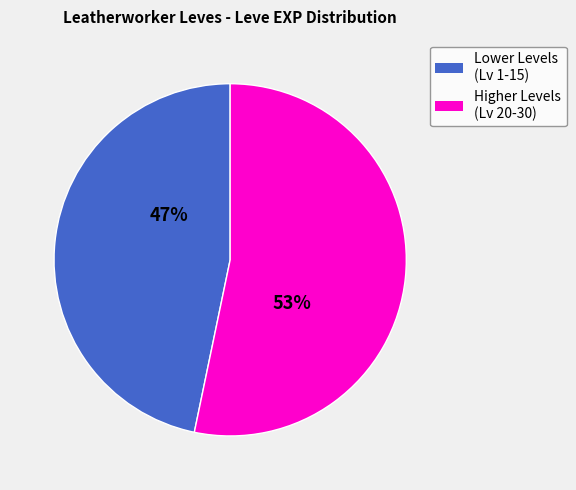

To the nearest percent, what percentage of the pie is Lower Levels (Lv 1-15)?

47%